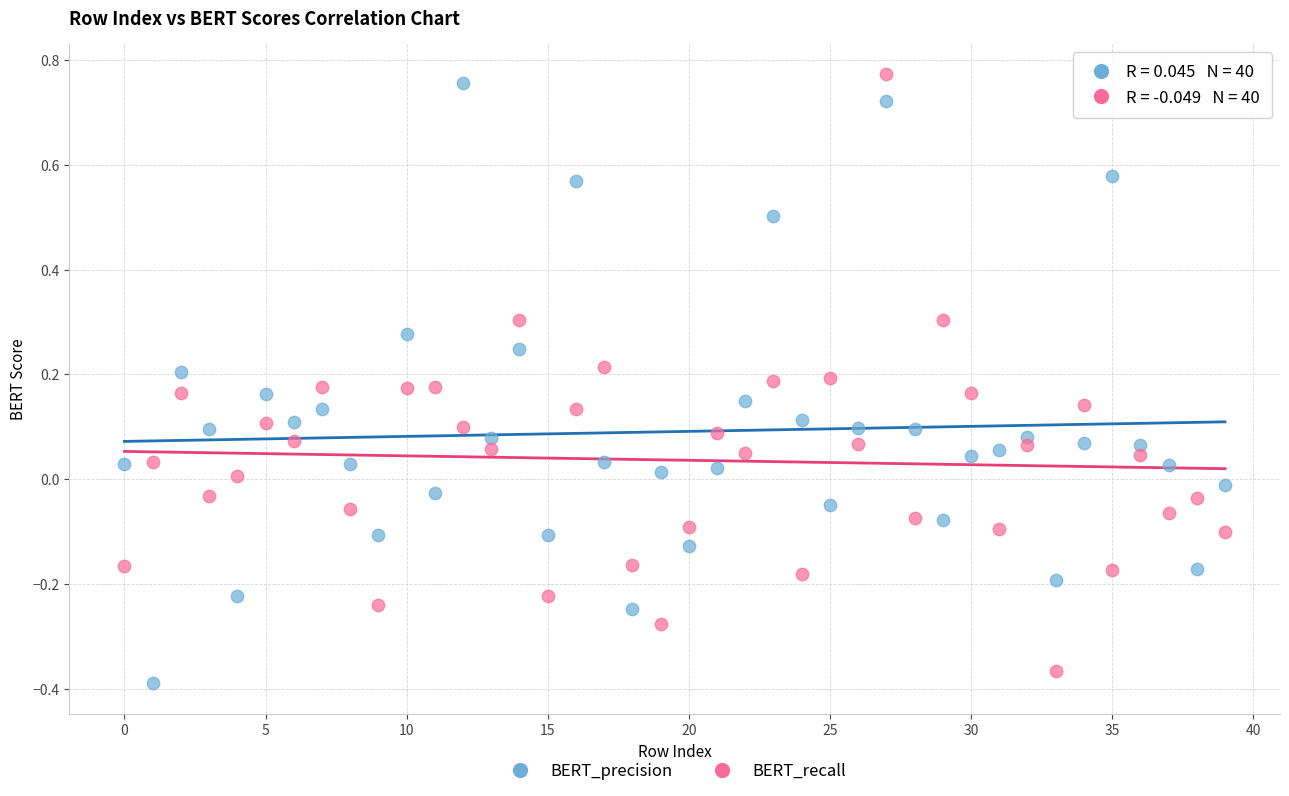

Across all data points, what is the range of Y values (max minus min)?

1.2